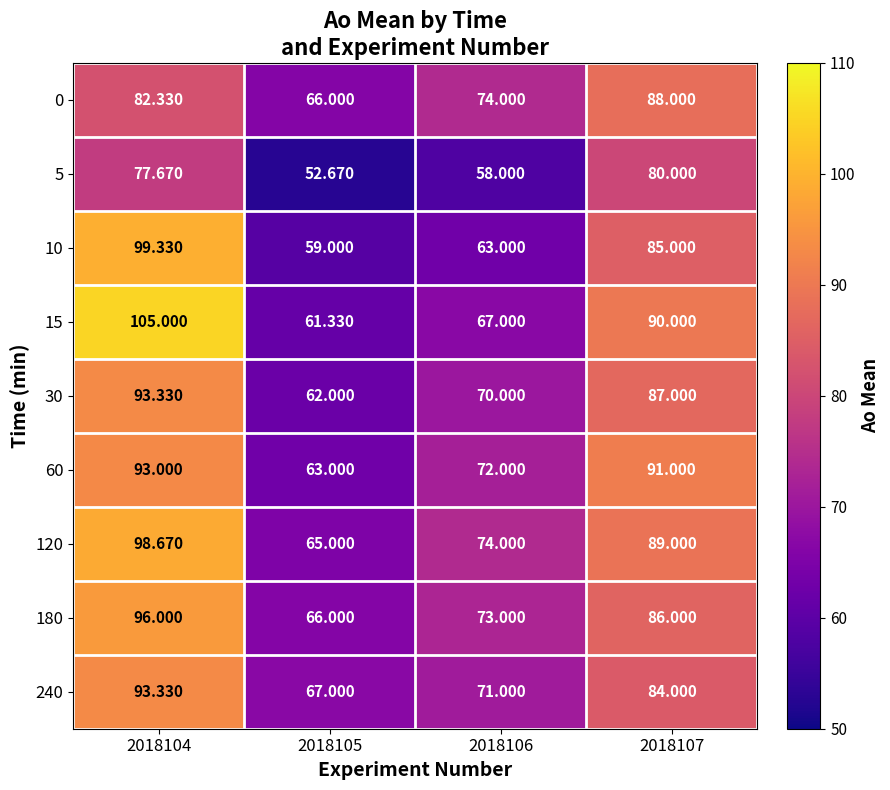

Is the value of 0 at 2018104 greater than the value of 240 at 2018107?

No